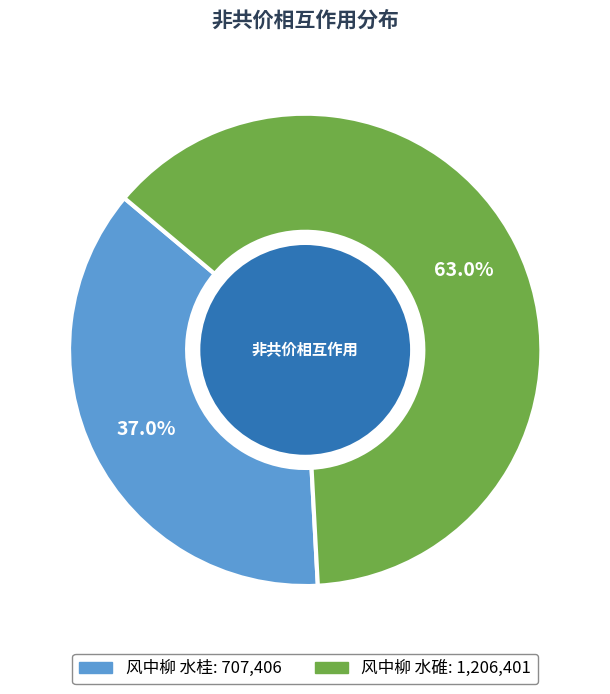

Does 风中柳 水桂 account for over 50% of the chart?

No